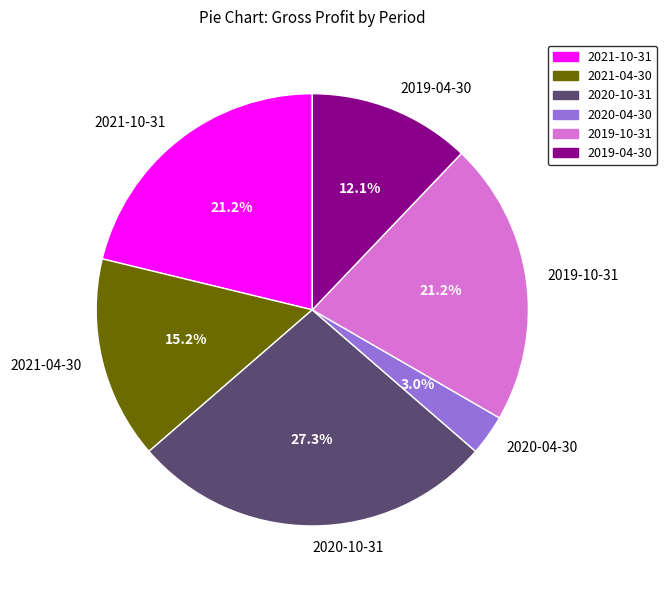

Does any single category account for the majority?

No